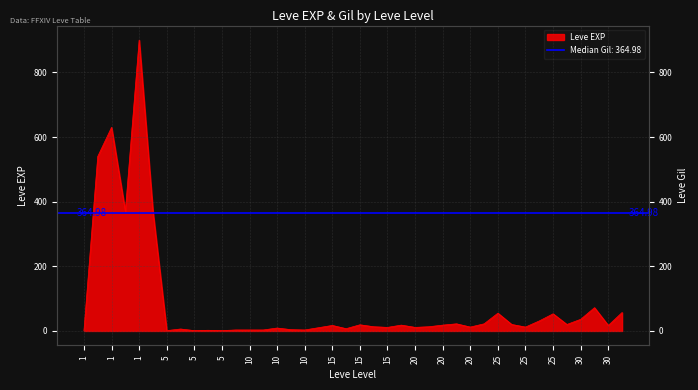

How many data points are less than 17?

20